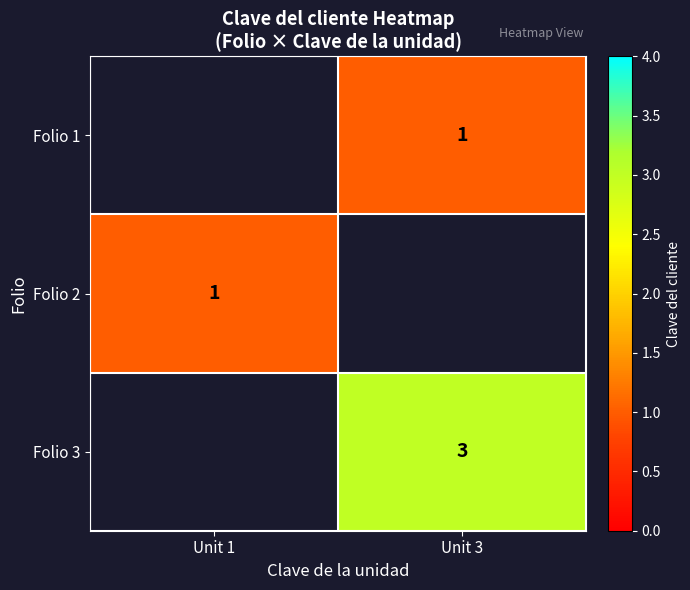

The Folio 2 series shows 2 at Unit 1. True or false?

False